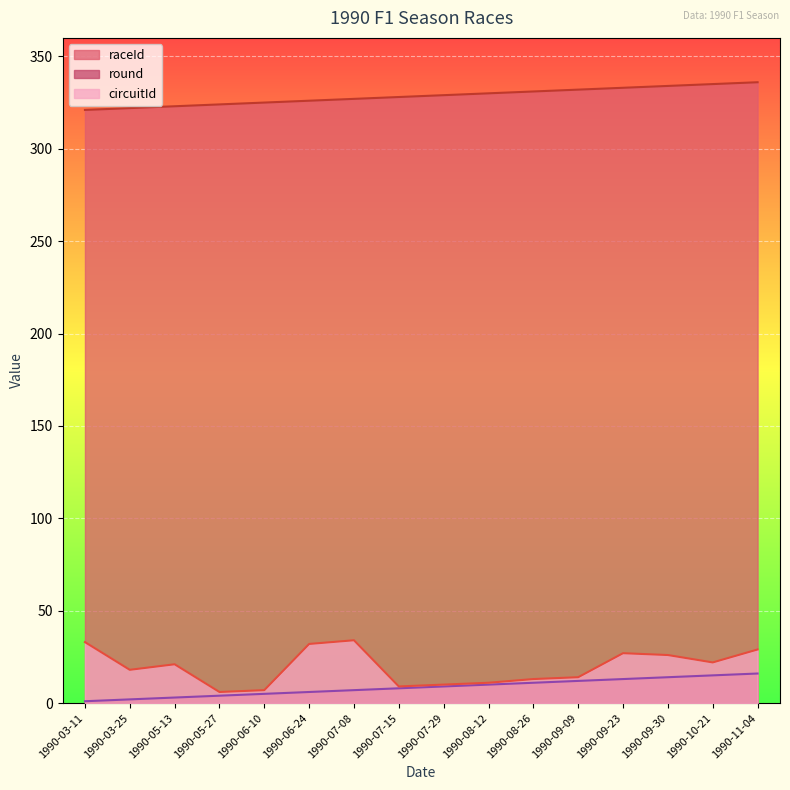

Reading left to right, what are all the values shown in this chart?

raceId: 321	322	323	324	325	326	327	328	329	330	331	332	333	334	335	336
round: 1	2	3	4	5	6	7	8	9	10	11	12	13	14	15	16
circuitId: 33	18	21	6	7	32	34	9	10	11	13	14	27	26	22	29